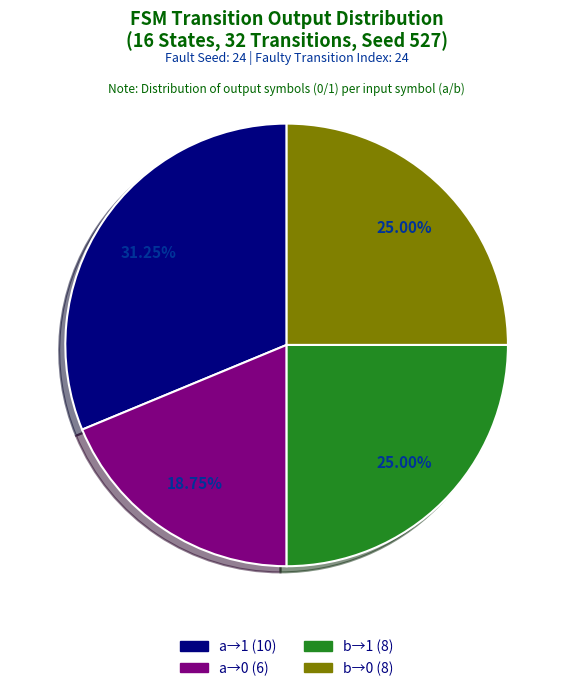

Count the number of slices in the pie.

4